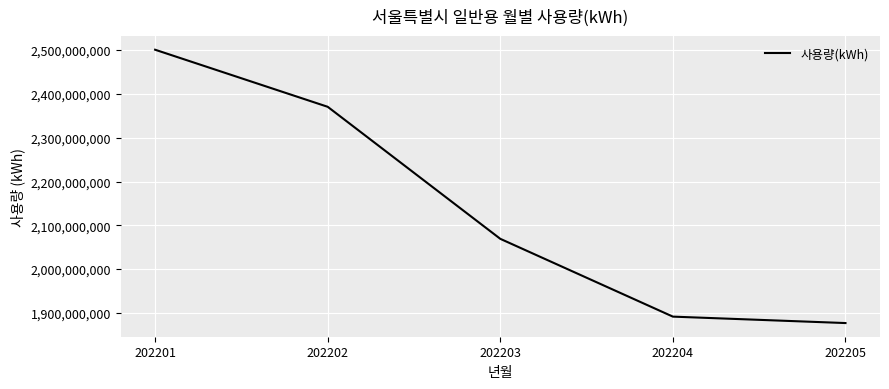

Is it true that the value at 202204 is 1891608151?

True